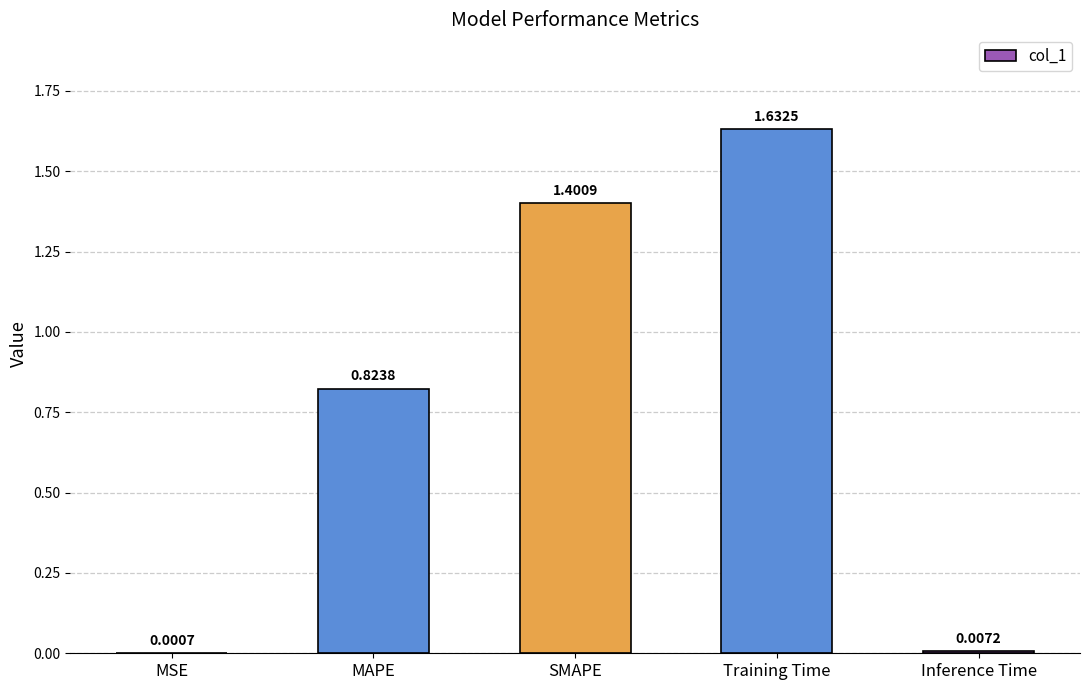

How many distinct data groups are displayed?

1